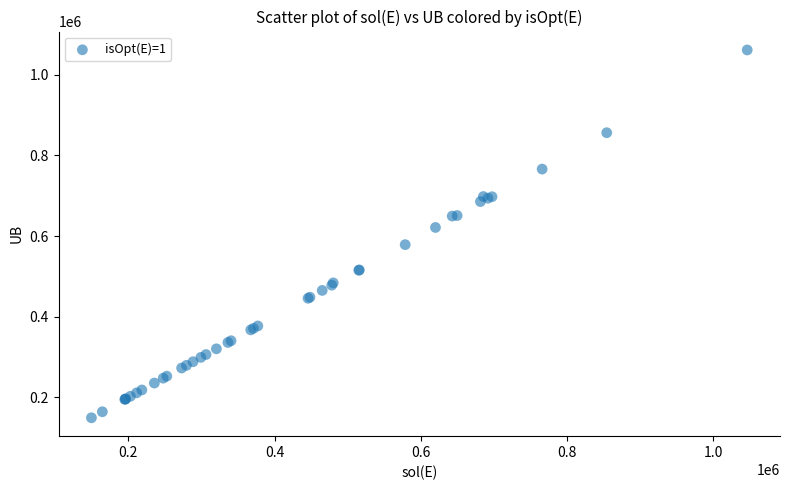

What Y value in the scatter plot is closest to 605389?

621243